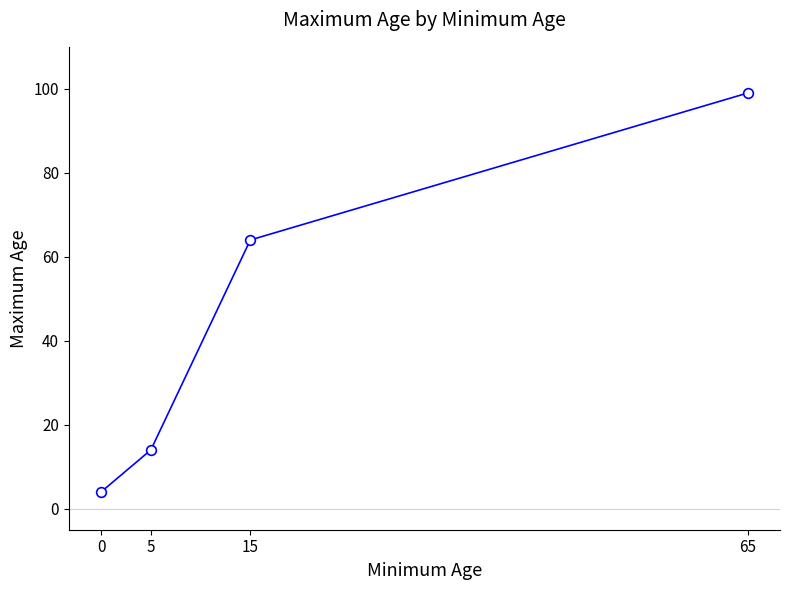

Reading right to left, transcribe all the data shown in this chart.

99	64	14	4